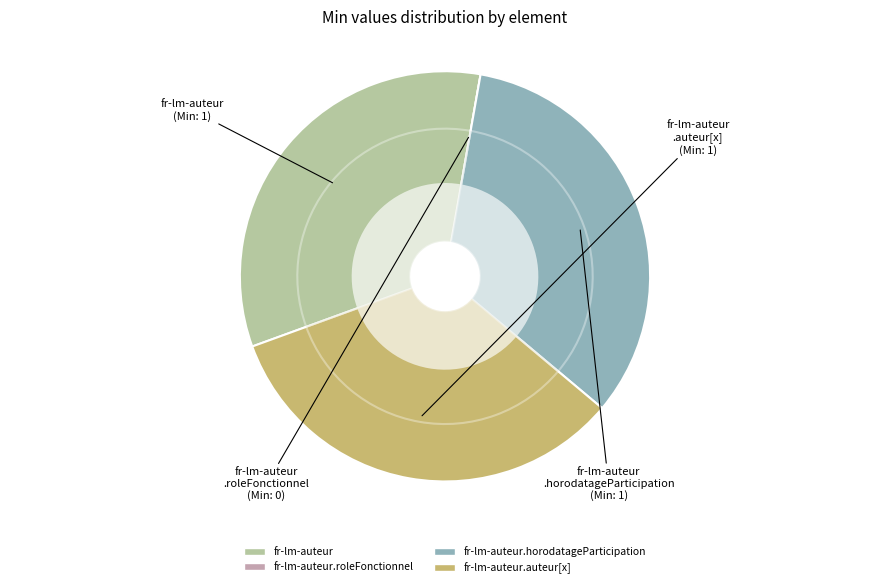

To the nearest percent, what portion does fr-lm-auteur.auteur[x] represent?

33%